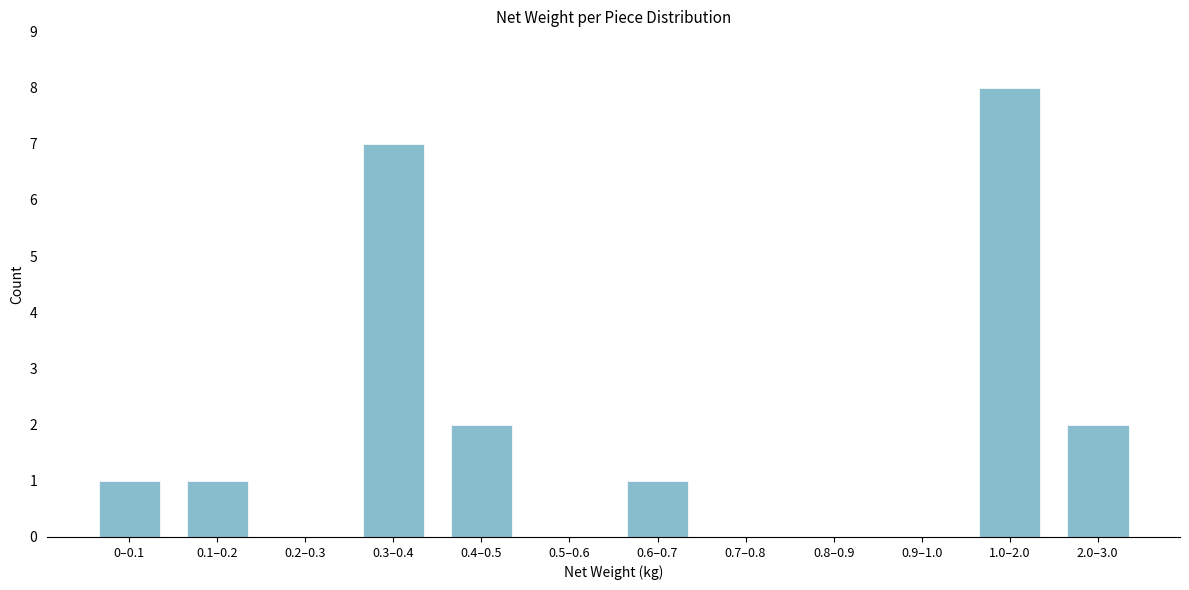

Reading left to right, list all the values displayed in this chart.

0–0.1=1	0.1–0.2=1	0.2–0.3=0	0.3–0.4=7	0.4–0.5=2	0.5–0.6=0	0.6–0.7=1	0.7–0.8=0	0.8–0.9=0	0.9–1.0=0	1.0–2.0=8	2.0–3.0=2